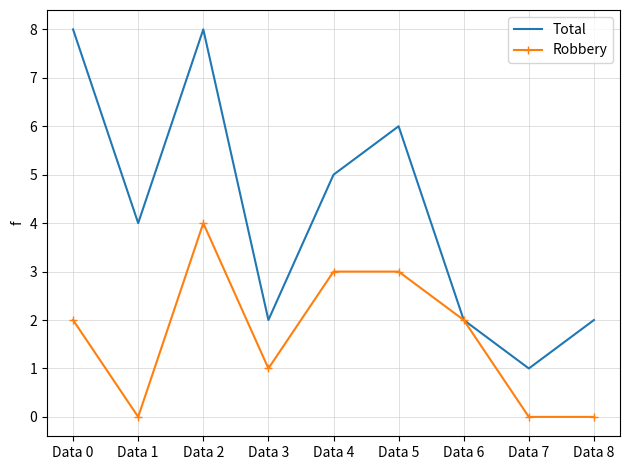

Between Data 3 and Data 6, which series saw the biggest shift?

Robbery